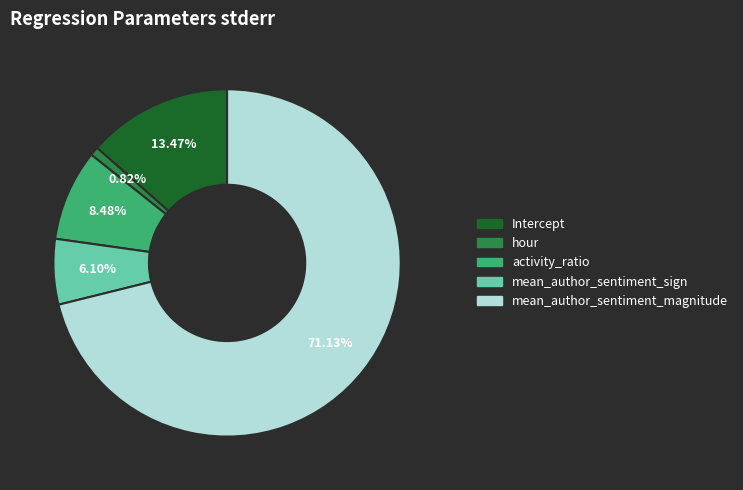

Which category accounts for the majority?

mean_author_sentiment_magnitude